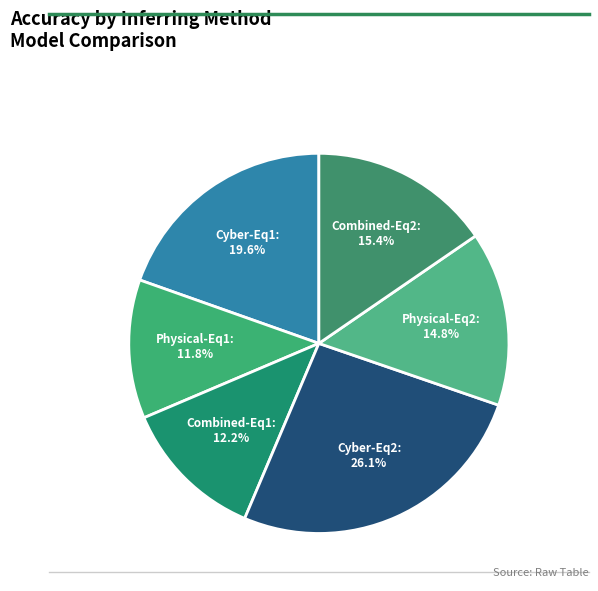

How many slices are in this pie chart?

6